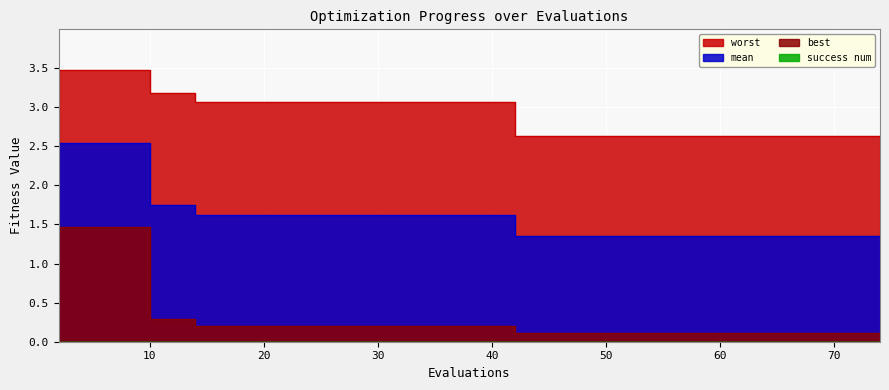

Between 29 and 14, which is larger?

29